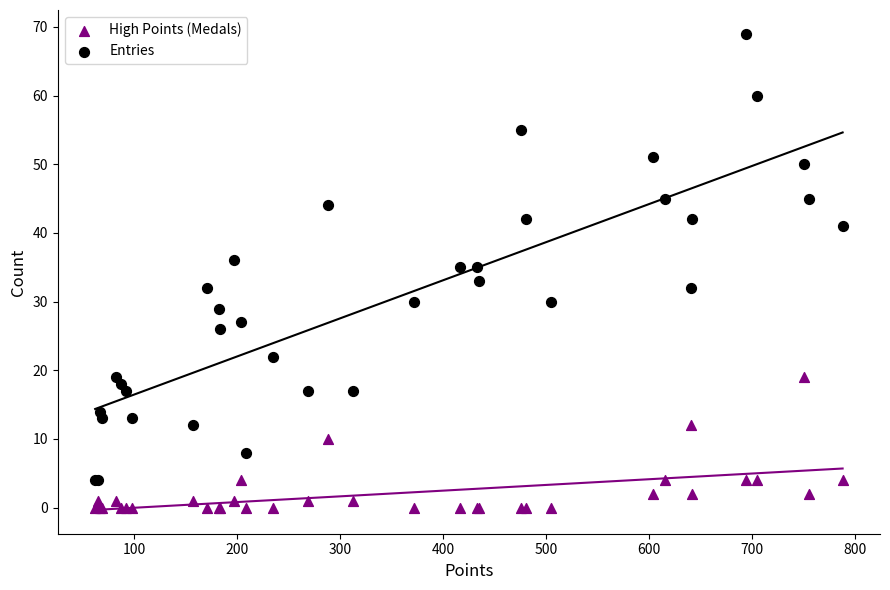

What are all the series names shown in the legend?

High Points (Medals), Entries